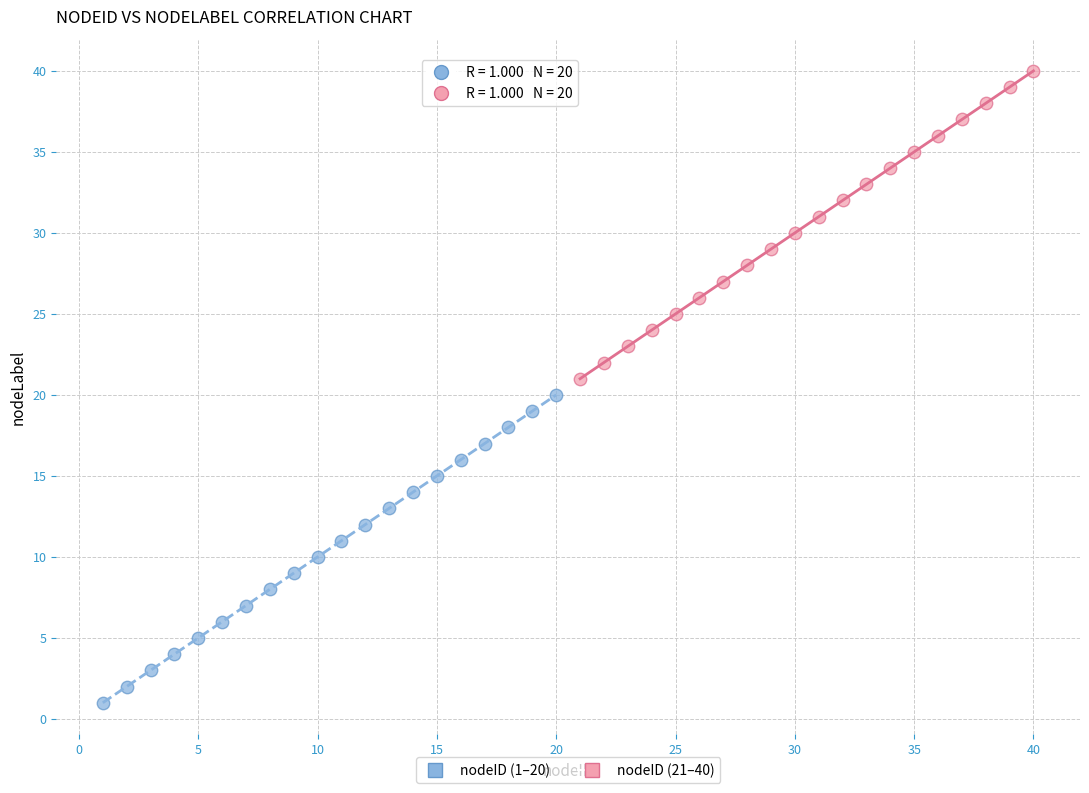

Which series contains the lowest Y value?

nodeID (1–20)